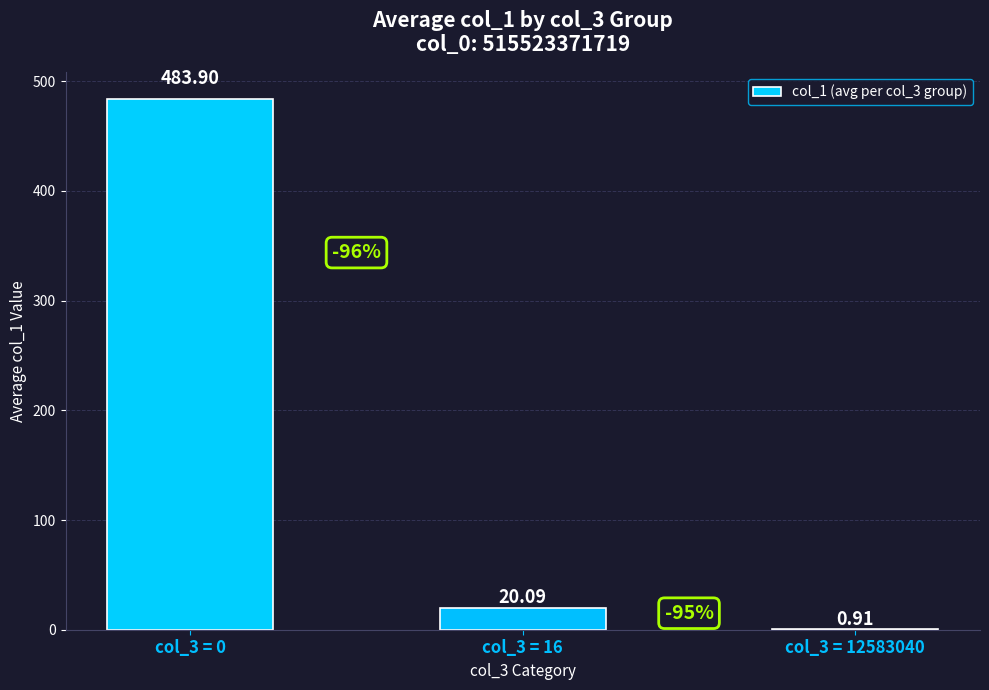

What is the sum of the values at col_3 = 0 and col_3 = 16?

504.0